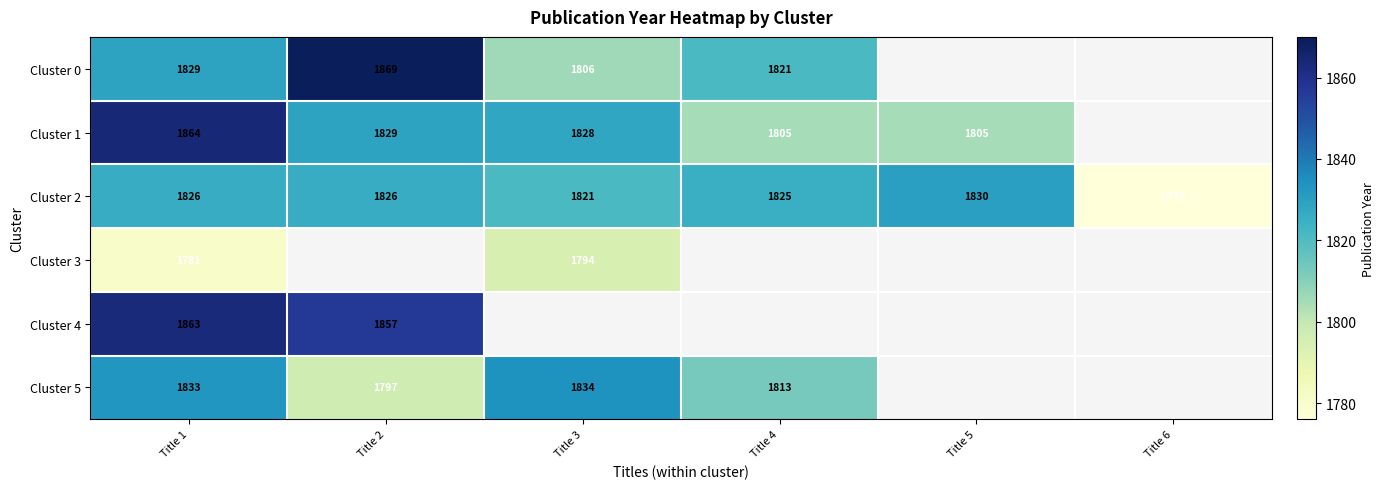

At which label is Cluster 5 closest to 1815?

Title 4